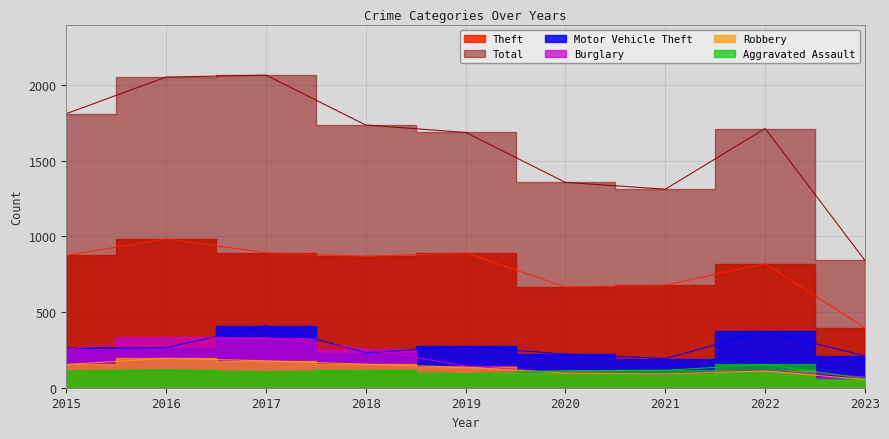

The Aggravated Assault series shows 115 at 2021. True or false?

True